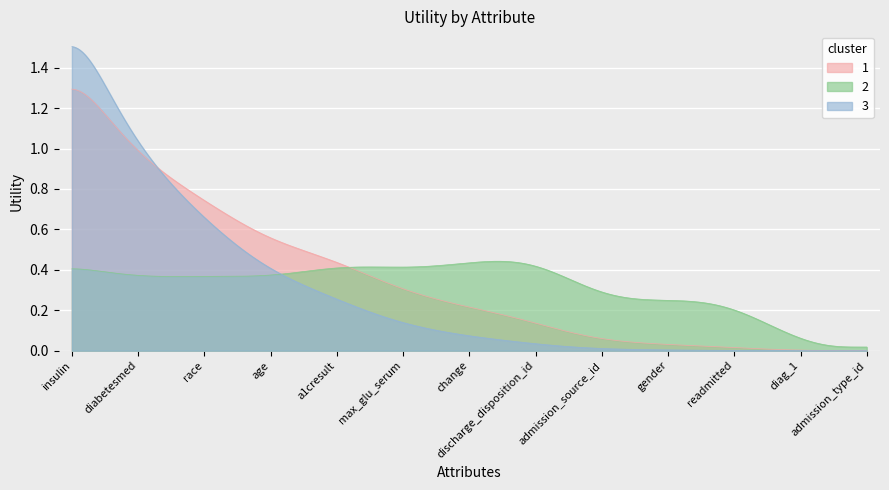

True or false: there are more than 0 points higher than both neighbors.

False